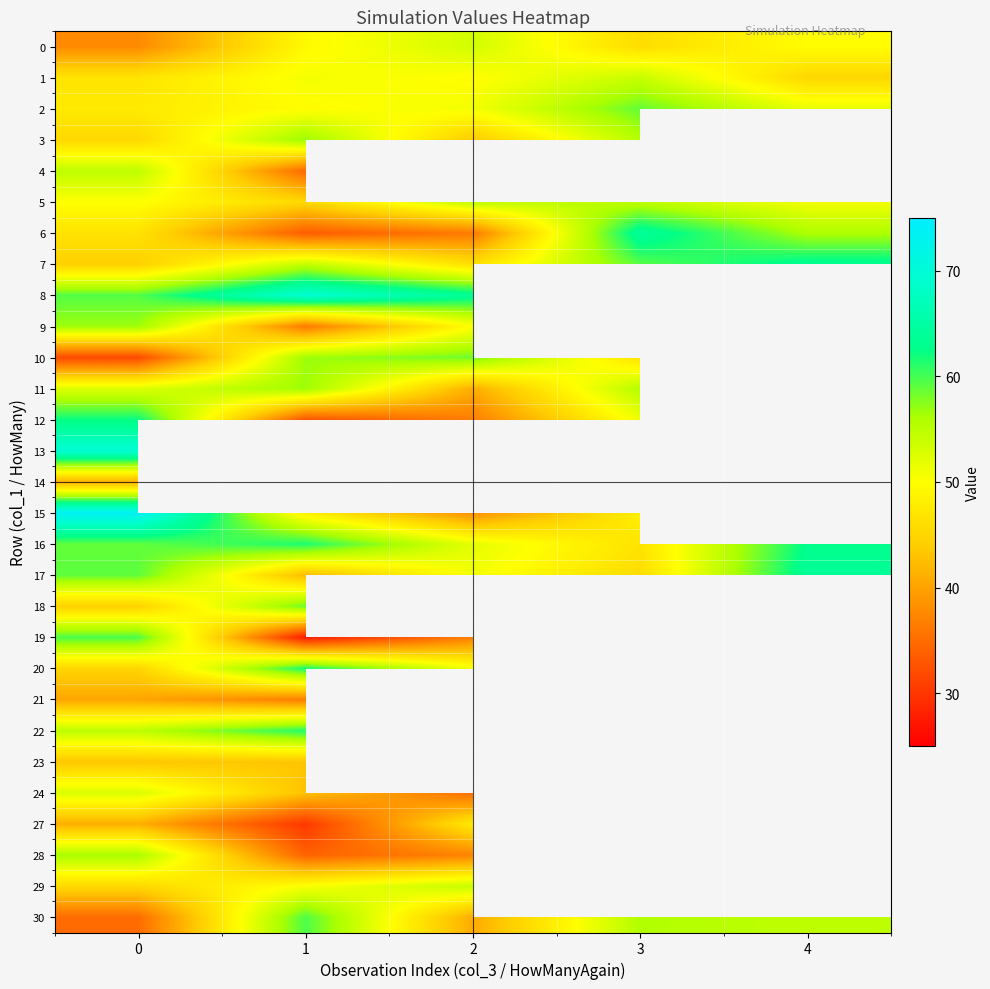

What value does the 17 series have at 3?

45.8